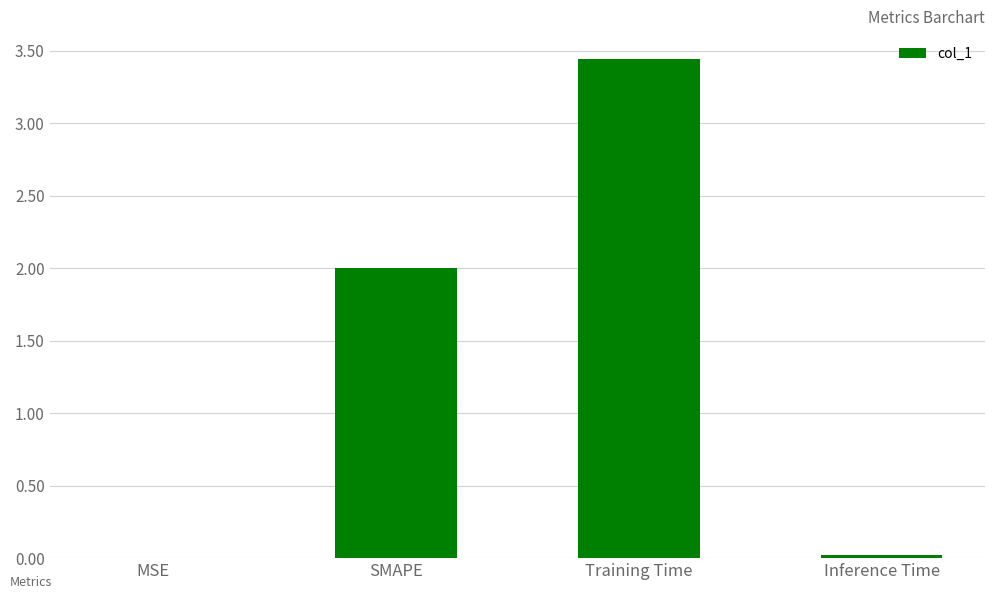

The value at MSE is 0.0. True or false?

True